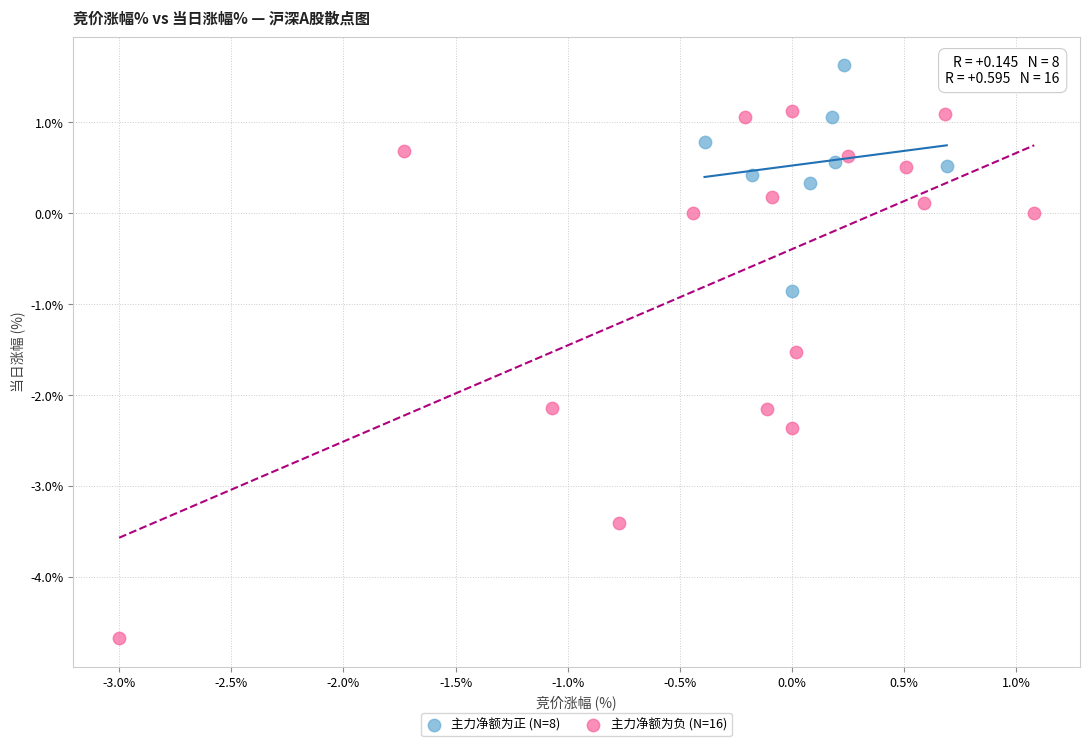

Which series reaches the maximum Y coordinate?

主力净额为正 (N=8)